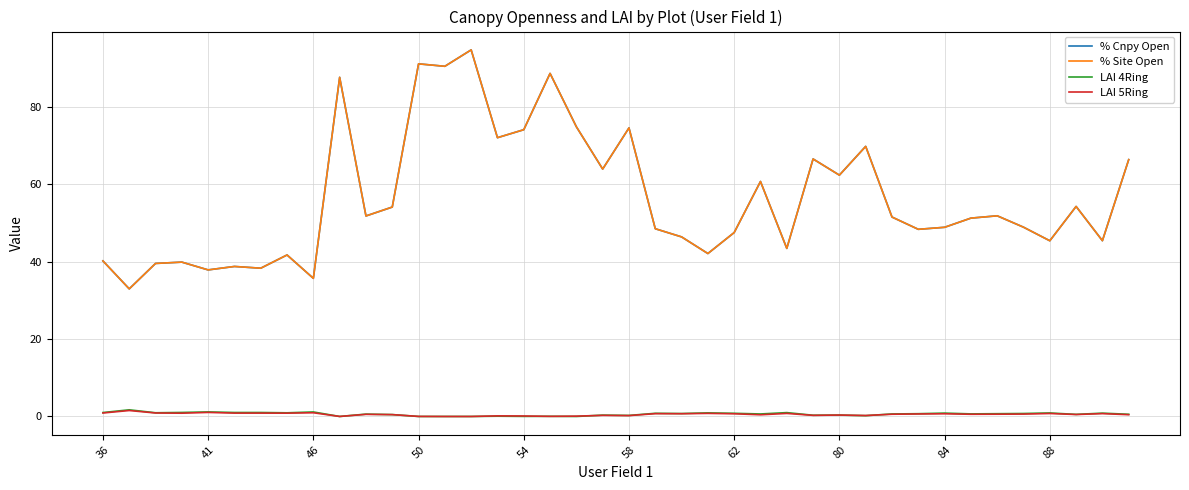

True or false: % Cnpy Open and LAI 4Ring intersect in this chart.

False